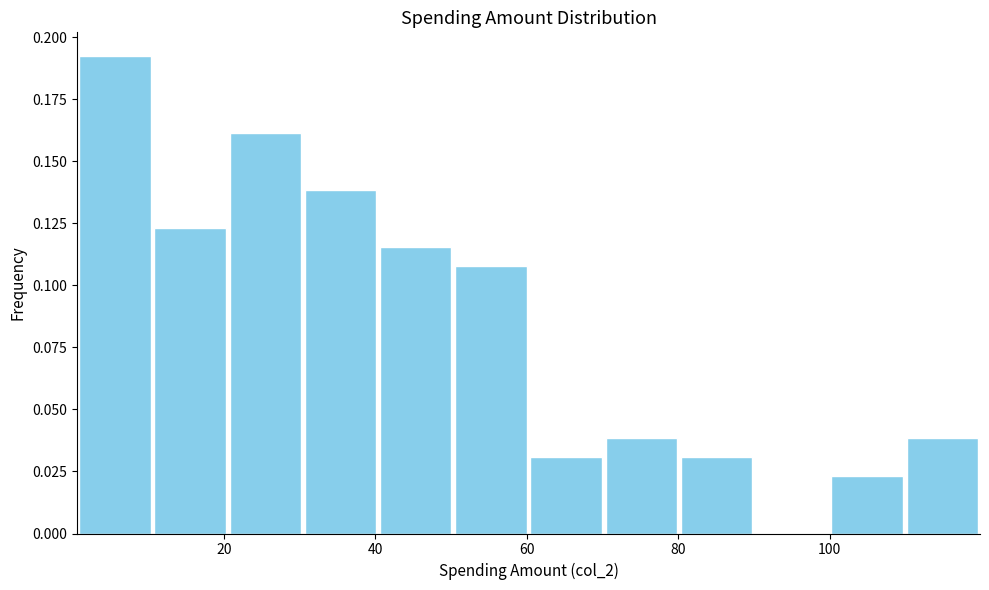

Reading left to right, transcribe this chart: for each bar, give the range it covers on the x-axis and its height. Neither the bar edges nor the heights are printed on the chart, so give them approximately, as read against the axes.

0 to 10: 0.190
10 to 20: 0.125
20 to 30: 0.160
30 to 40: 0.140
40 to 50: 0.115
50 to 60: 0.110
60 to 70: 0.030
70 to 80: 0.040
80 to 90: 0.030
90 to 100: 0
100 to 110: 0.025
110 to 120: 0.040